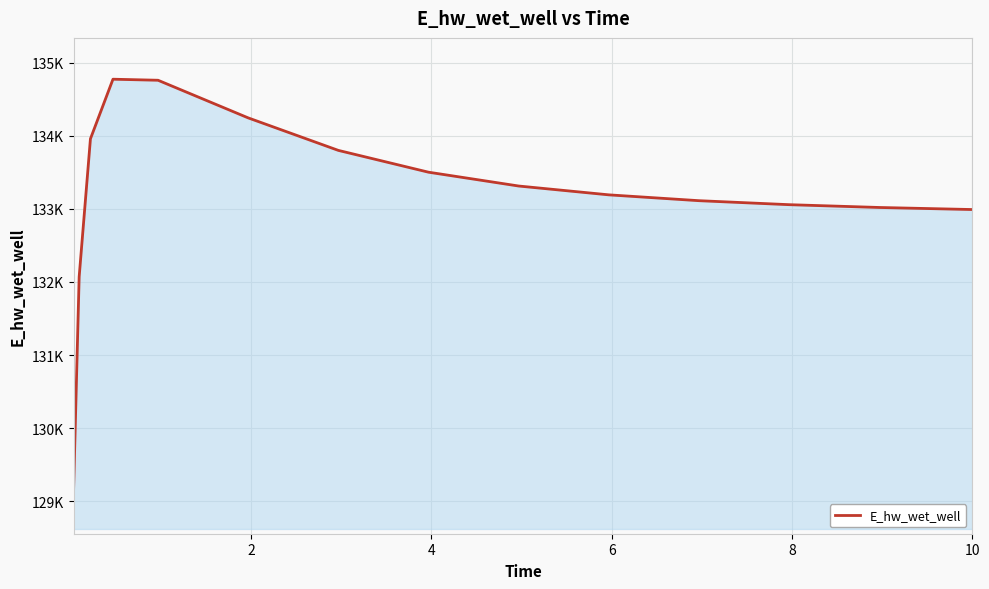

True or false: there are more than 2 points higher than both neighbors.

False